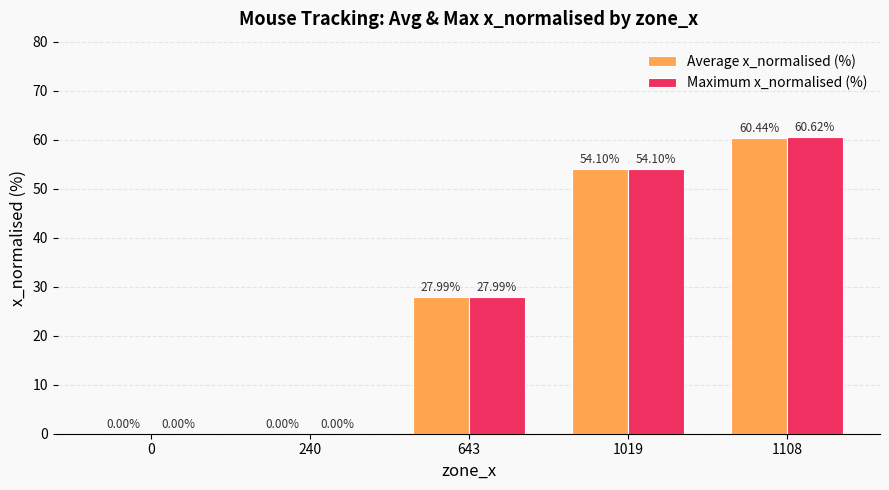

The Average x_normalised (%) series shows 0.0 at 0. True or false?

True